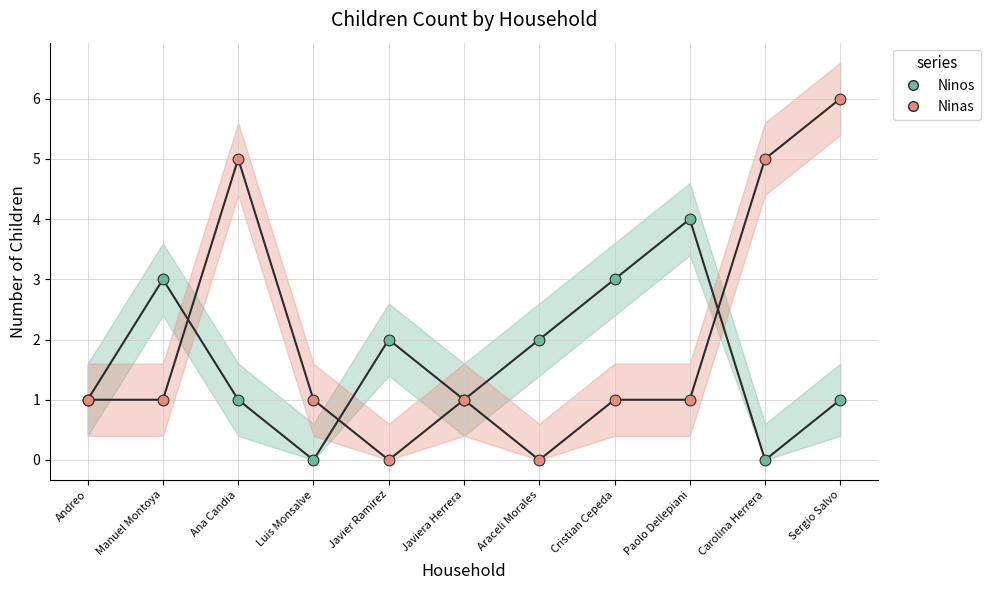

Which series reaches the maximum Y coordinate?

Ninas